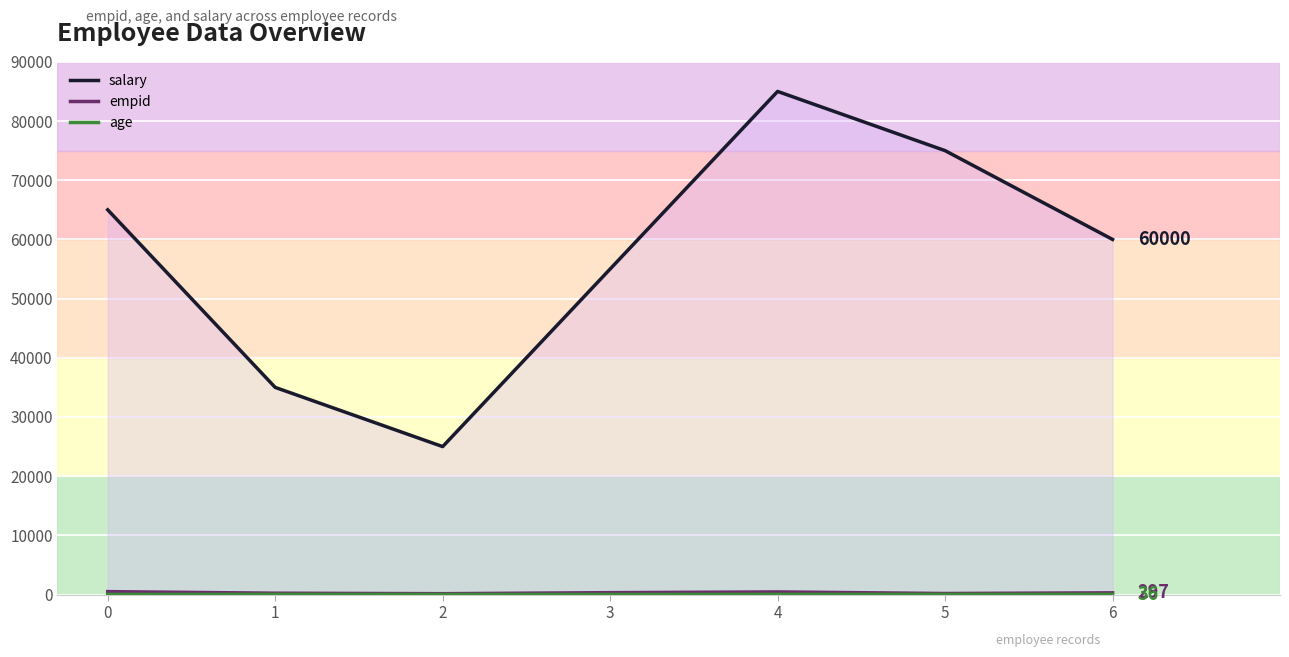

Reading left to right, what are all the values shown in this chart?

salary: 0=65000	1=35000	2=25000	3=55000	4=85000	5=75000	6=60000
empid: 0=501	1=235	2=150	3=325	4=450	5=182	6=297
age: 0=28	1=34	2=26	3=21	4=38	5=32	6=36